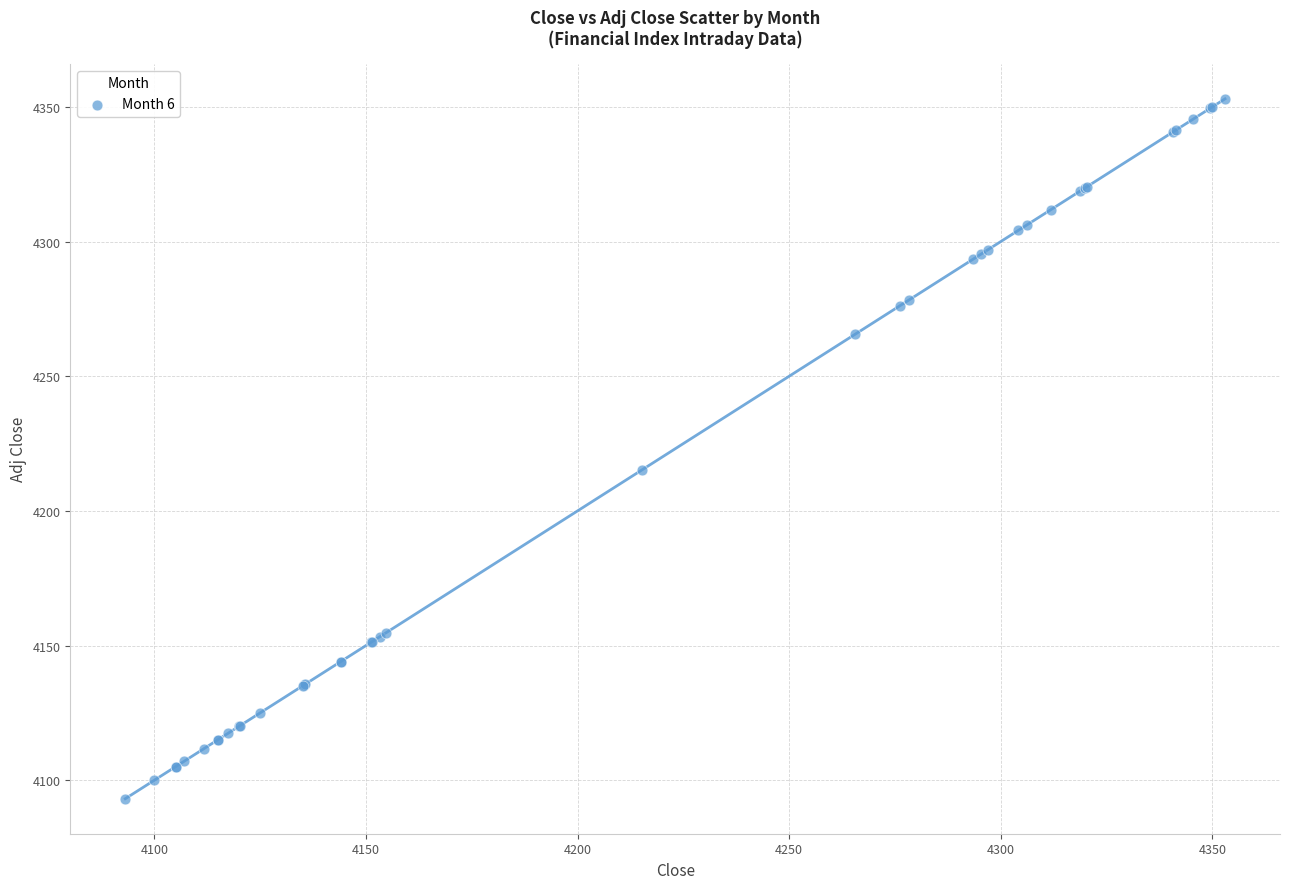

What Y value in the scatter plot is closest to 4223?

4215.3